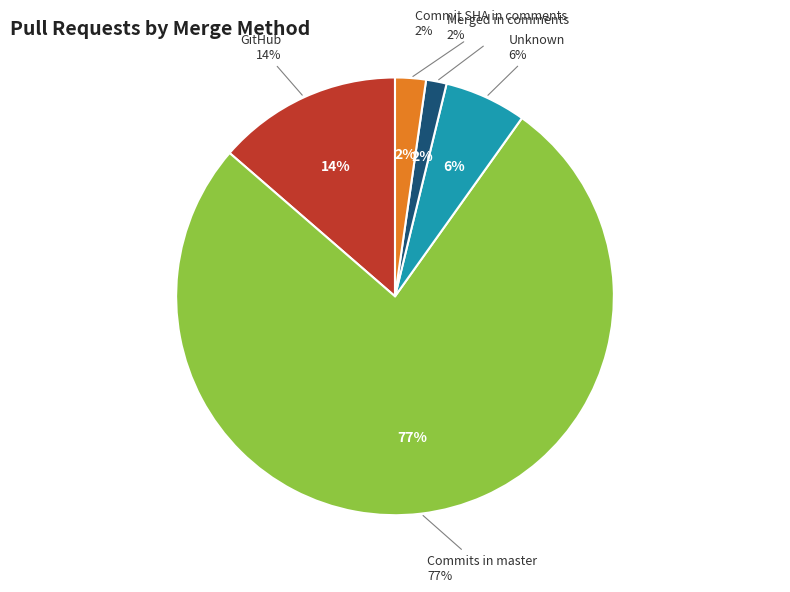

Which slice is the smallest?

merged_in_comments